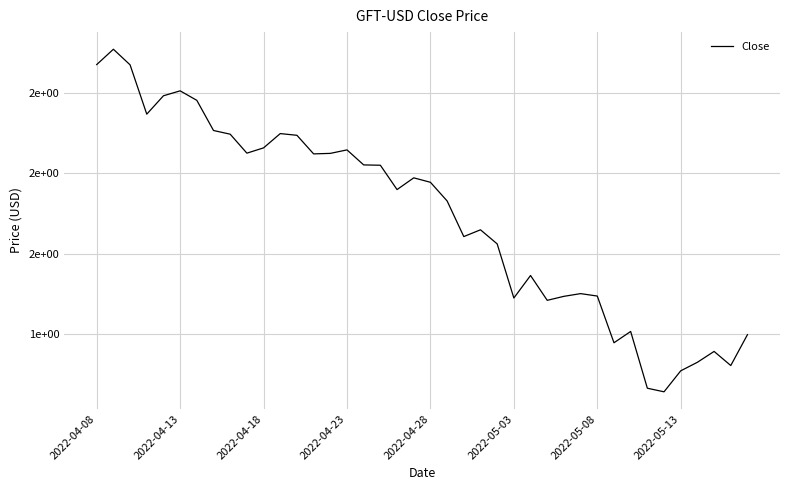

Where does the data first go above 1?

2022-04-08